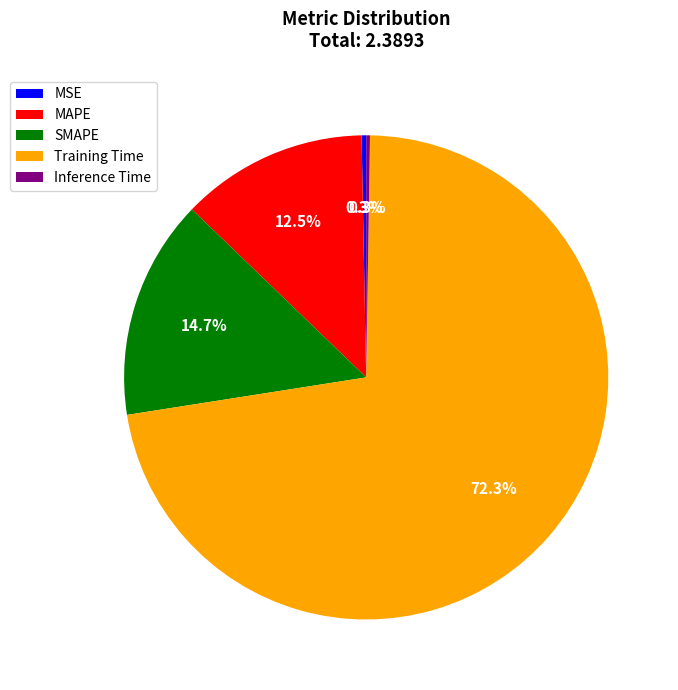

To the nearest percent, what percentage of the pie is SMAPE?

15%